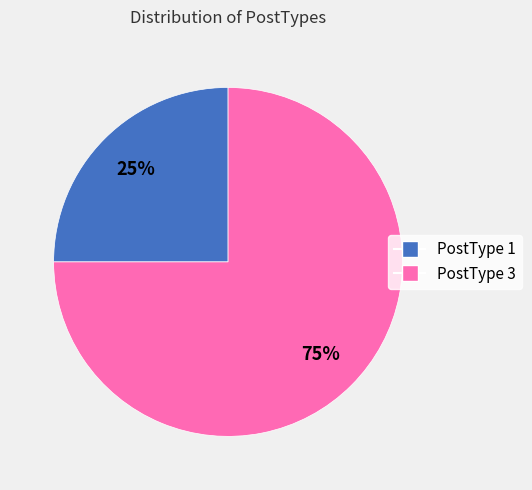

Which has a higher value, PostType 3 or PostType 1?

PostType 3